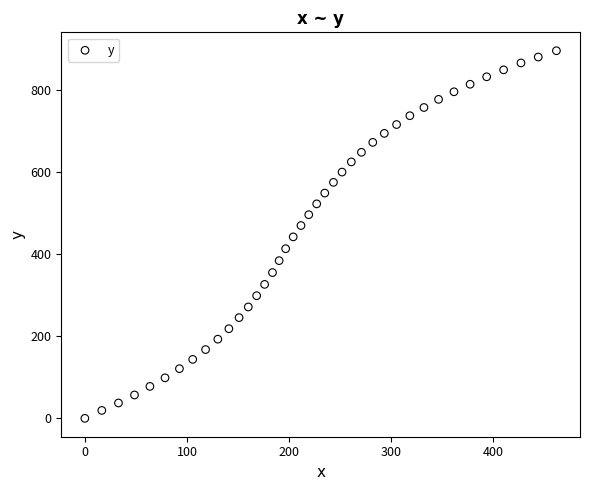

What is the range of Y values (max minus min)?

895.4